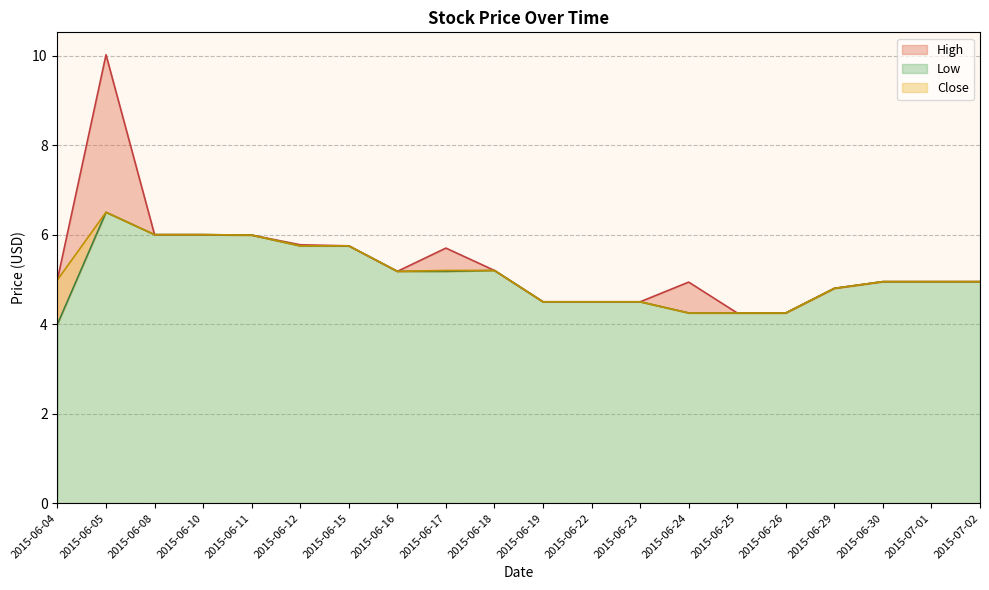

Between 2015-06-30 and 2015-06-22, which is larger?

2015-06-30